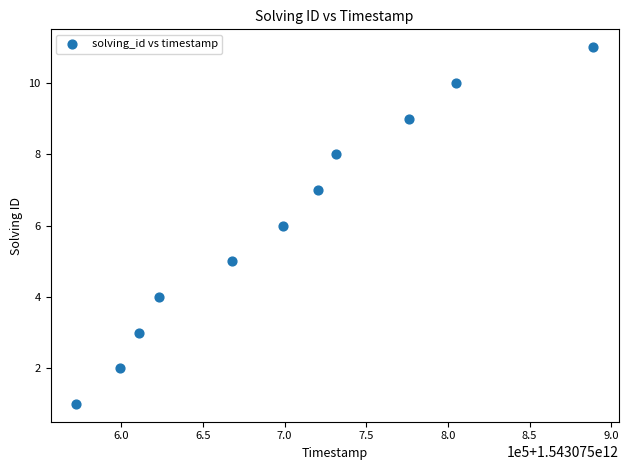

What is the range of X values (max minus min)?

316111